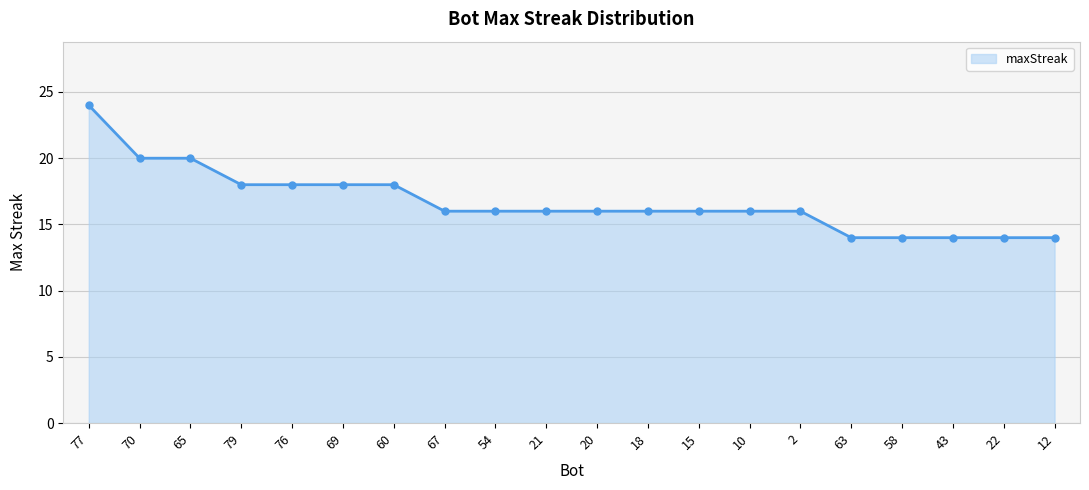

Does the chart display data point markers on the line(s)?

Yes